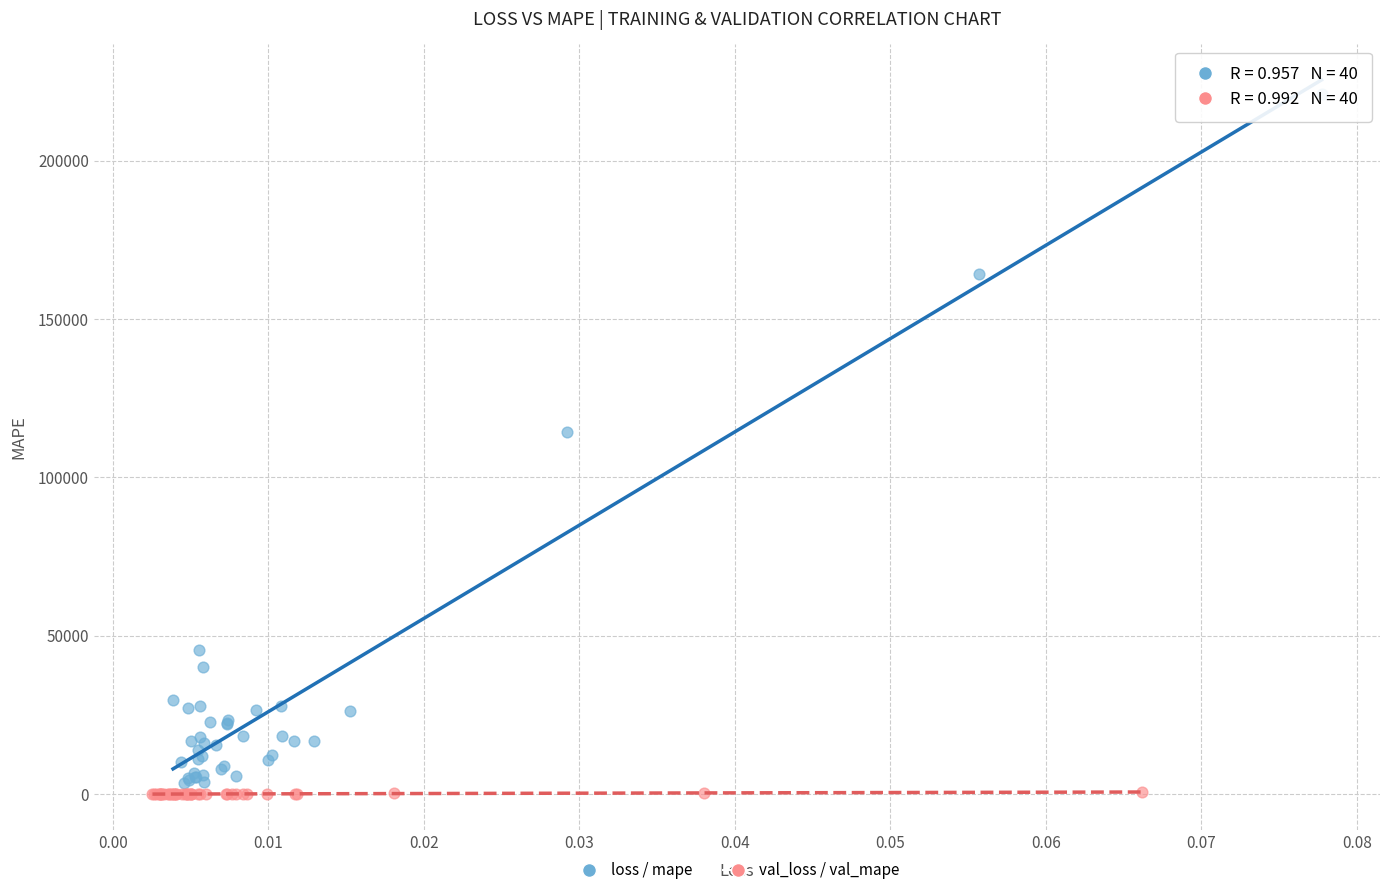

Which series has the largest Y range (max minus min)?

loss / mape